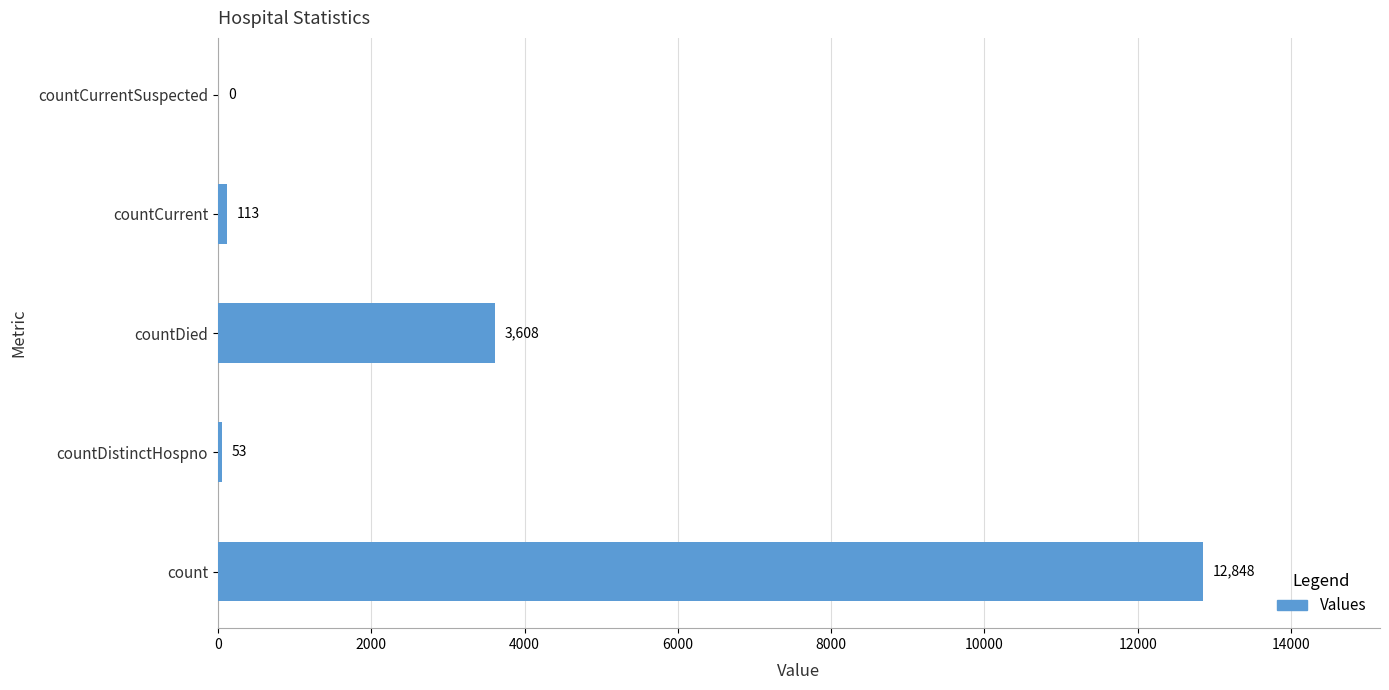

Are the bars grouped side by side (vs. stacked)?

No